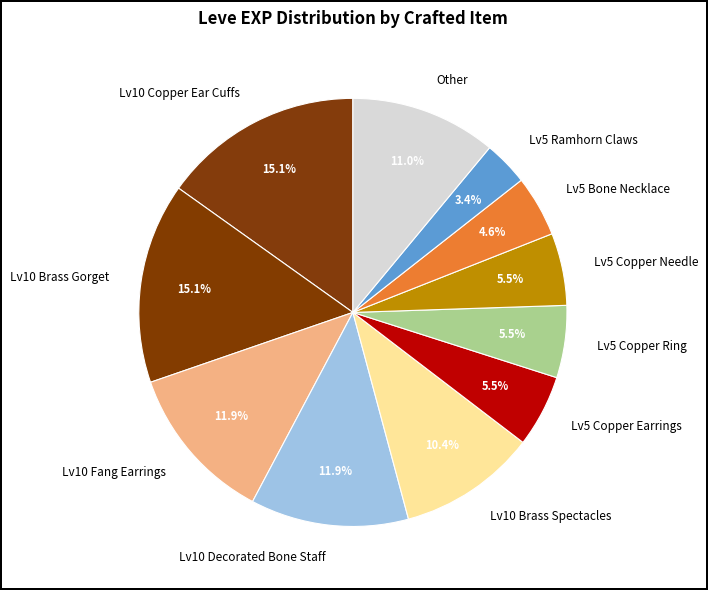

Do Other and Lv10 Brass Gorget together represent more than half of the pie?

No